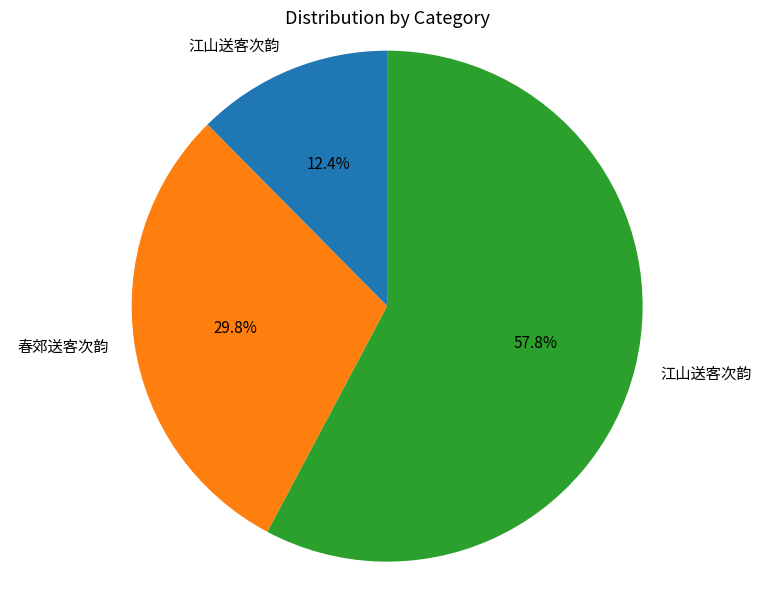

Is there any slice that represents more than half of the pie?

Yes